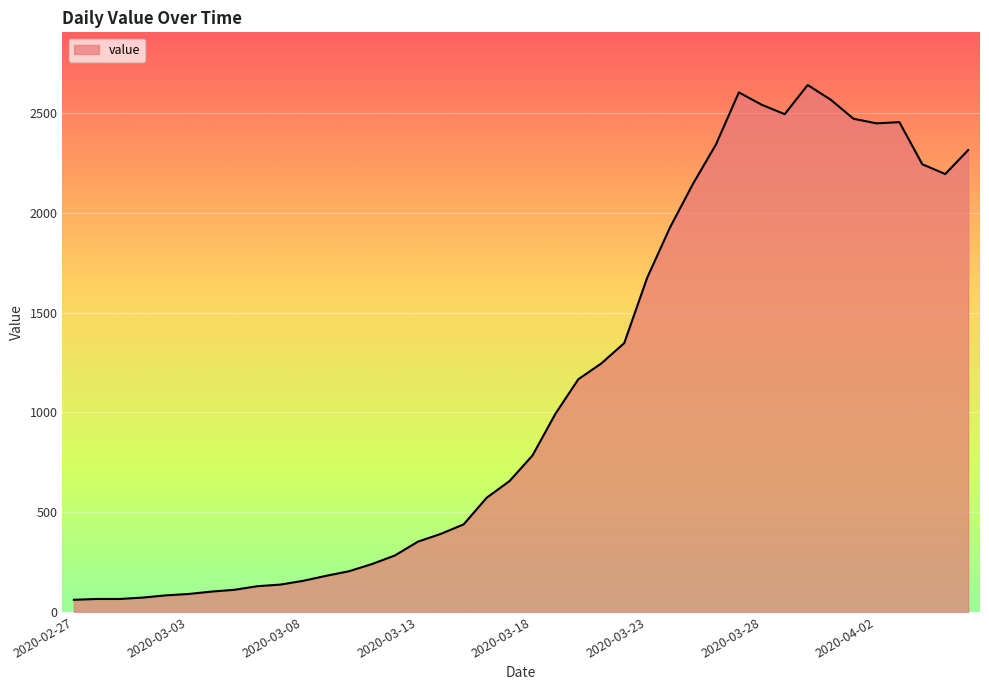

What is the difference between the maximum and minimum values?

2579